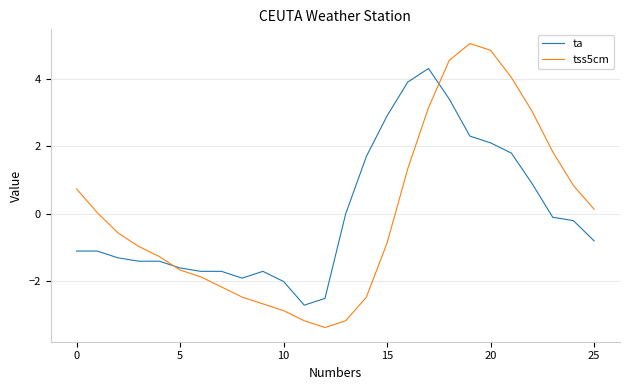

Which series has the widest spread of values?

tss5cm